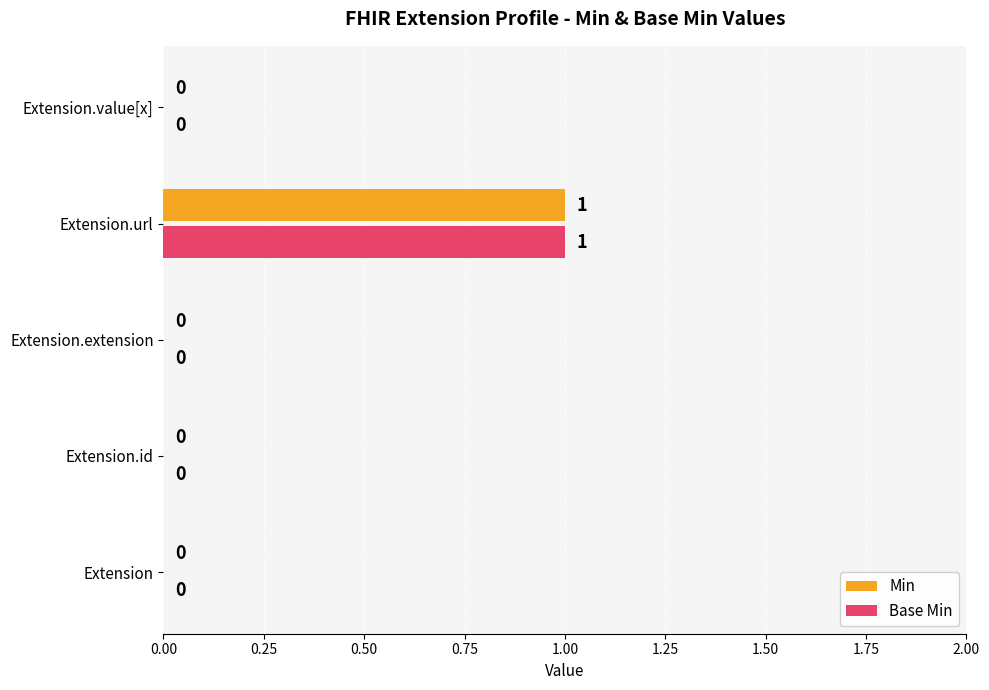

Which category has the highest value in the Min series?

Extension.url